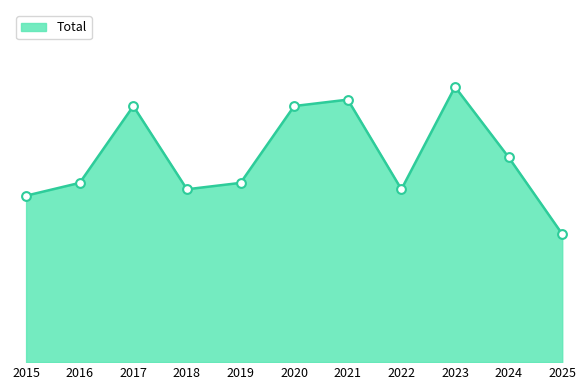

What is the change in value from 2023 to 2025?

-23